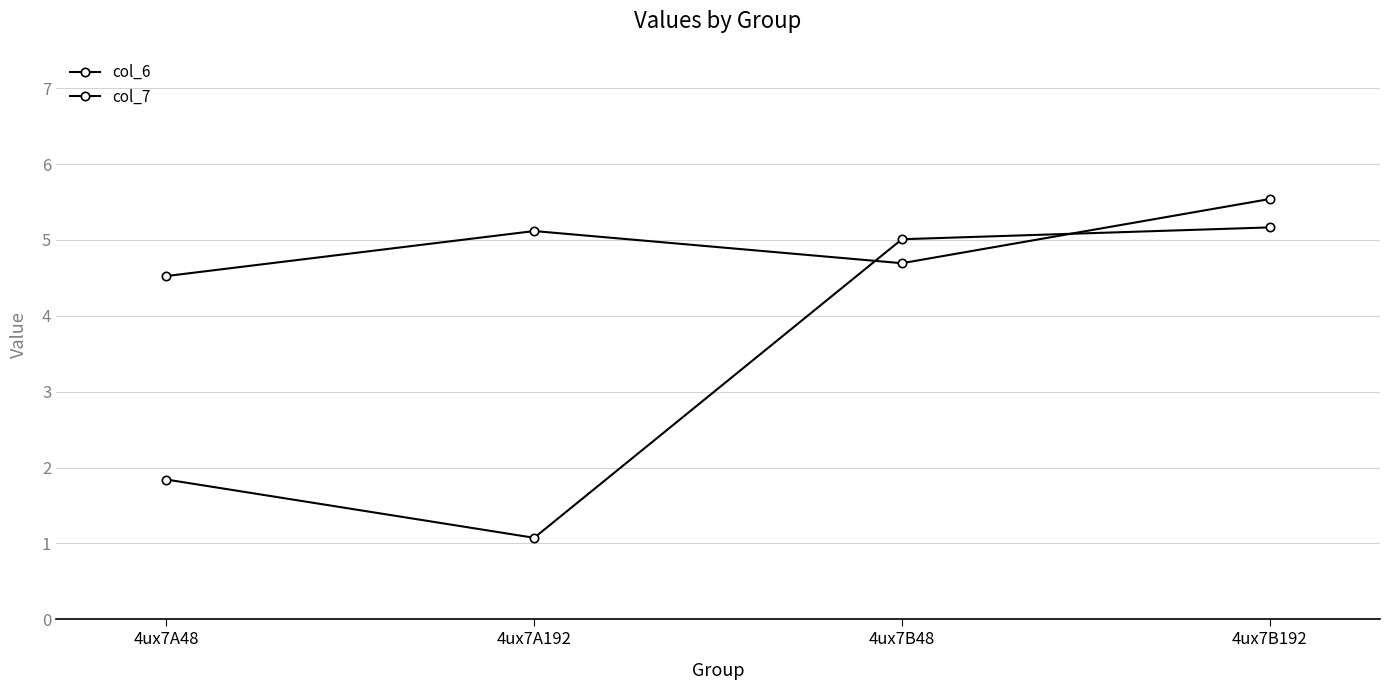

Where do col_6 and col_7 first cross each other?

4ux7A192 and 4ux7B48